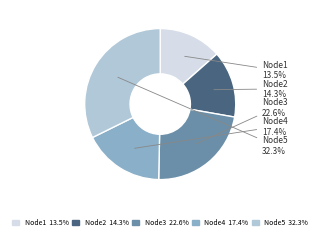

The Node1 slice represents 6% of the pie. True or false?

False